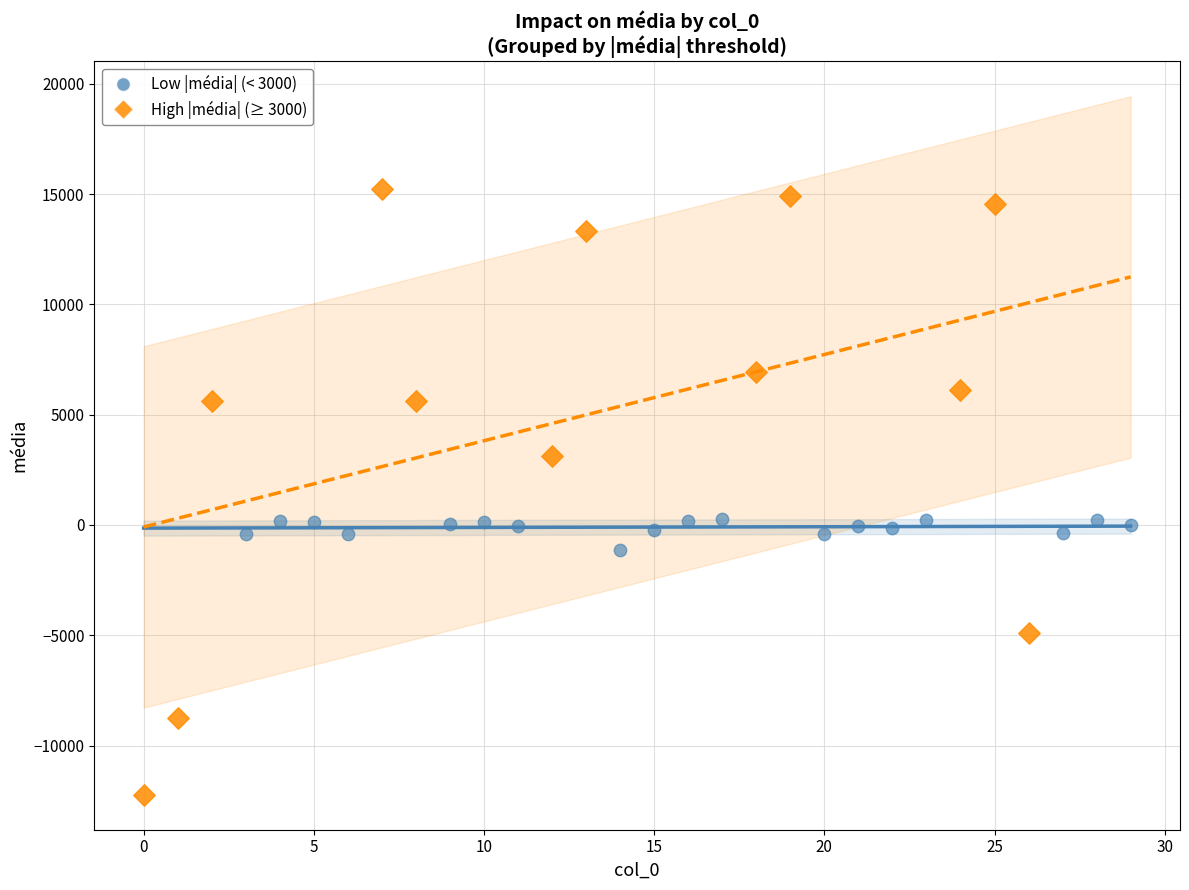

Which series reaches the minimum Y coordinate?

High |média| (≥ 3000)